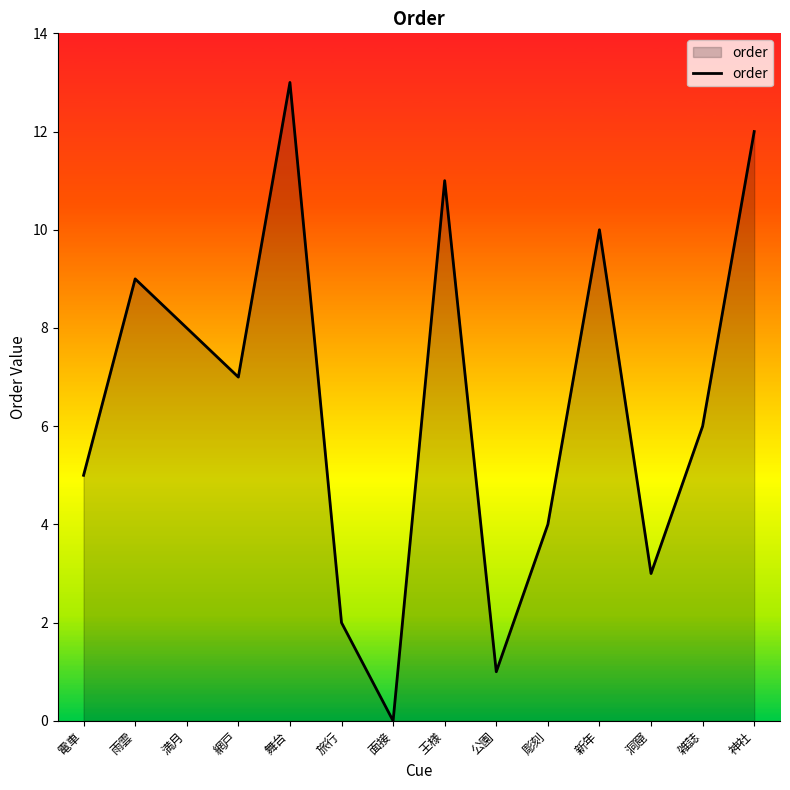

What position from the left is 網戸?

4